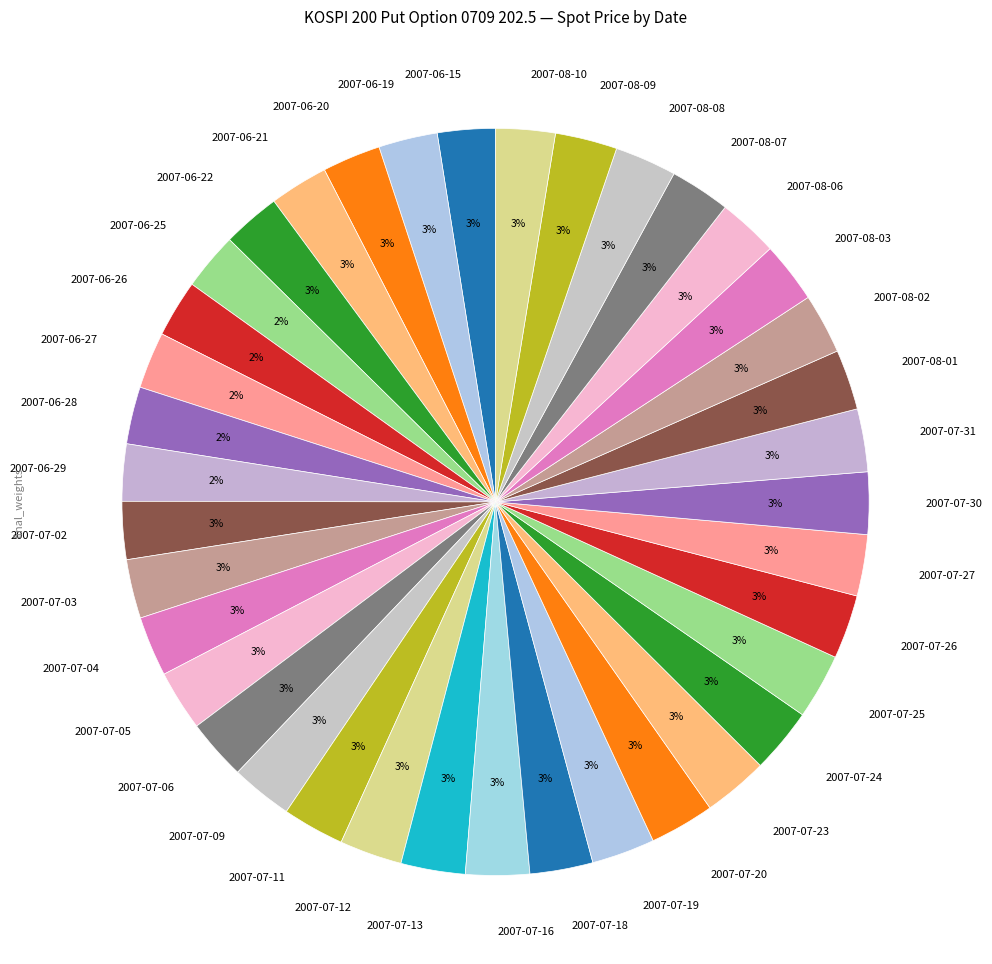

How many slices are in this pie chart?

38